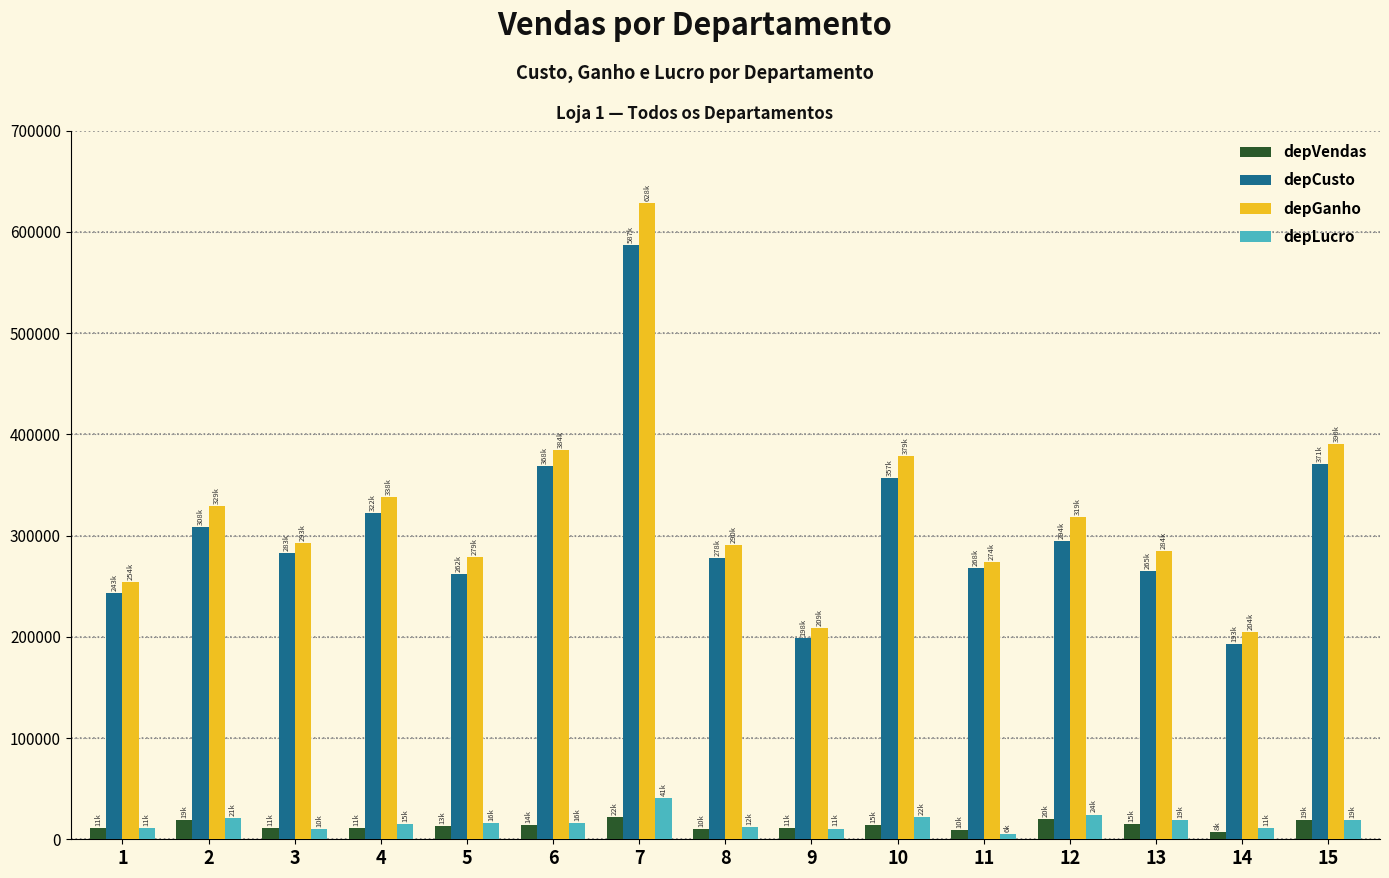

Between 1 and 2, which series saw the biggest shift?

depGanho